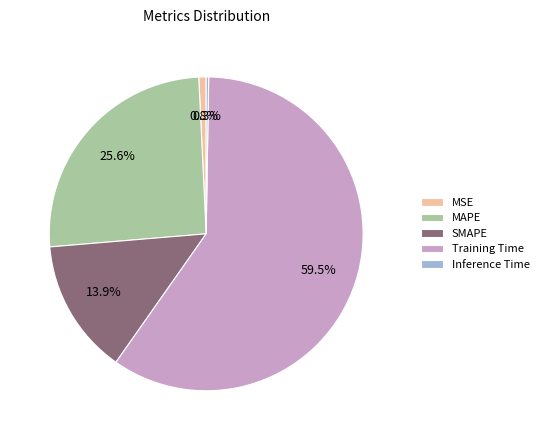

To the nearest percent, what is the average slice percentage?

20%